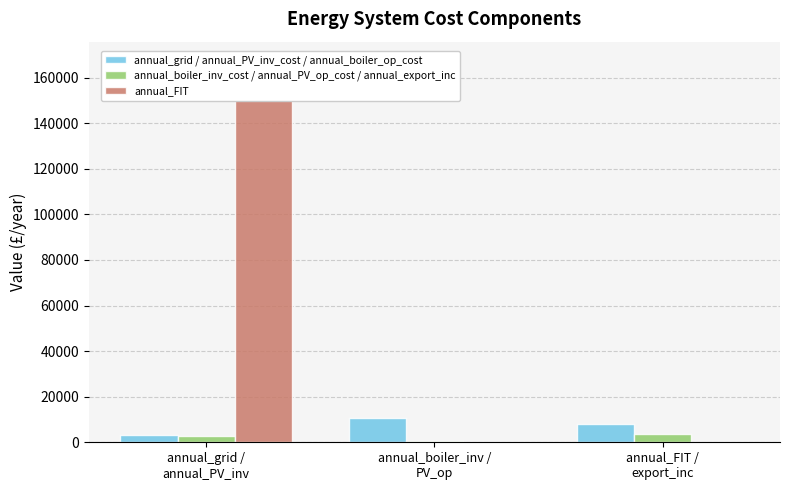

Which series has the widest spread of values?

annual_FIT